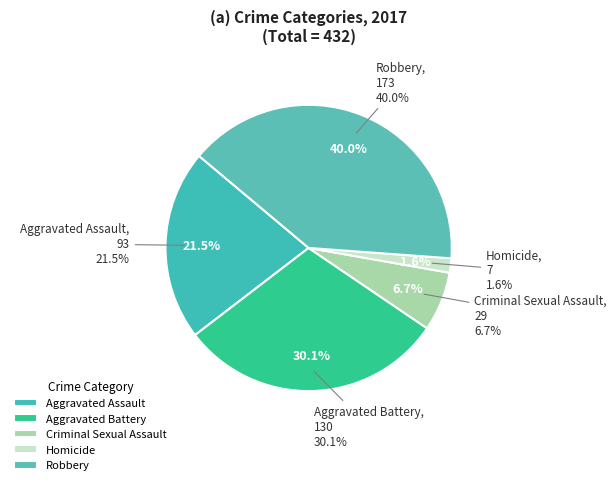

Which slice is the largest?

Robbery